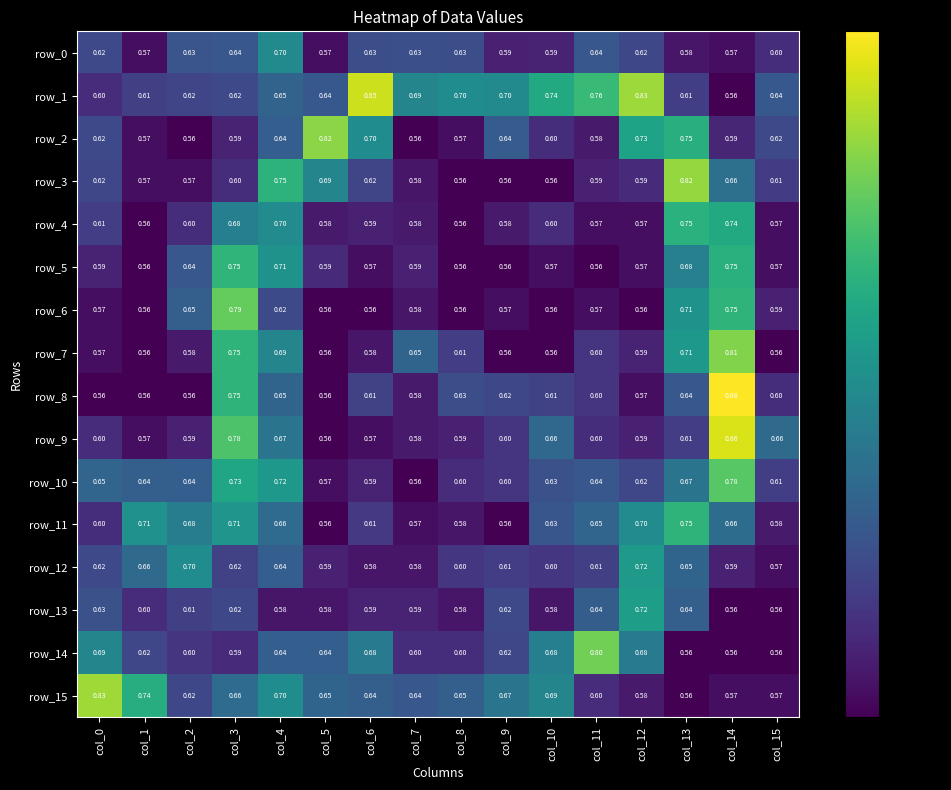

How many distinct data groups are displayed?

16